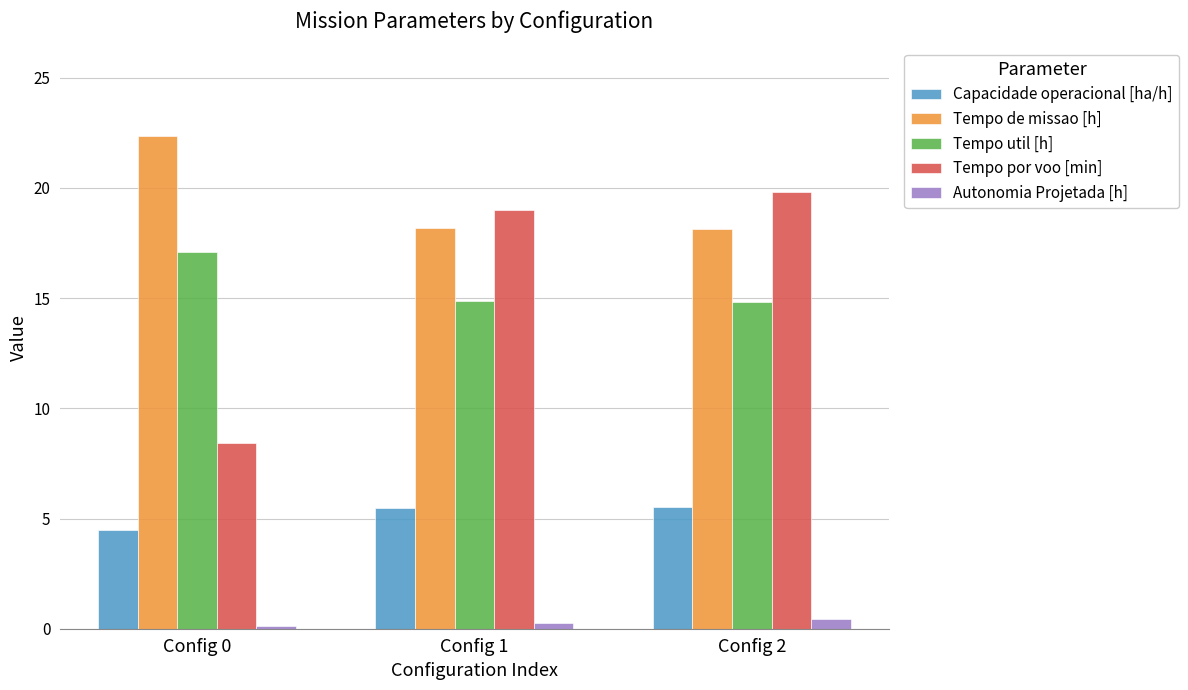

True or false: Tempo util [h] has a value of 23.2 at Config 1.

False